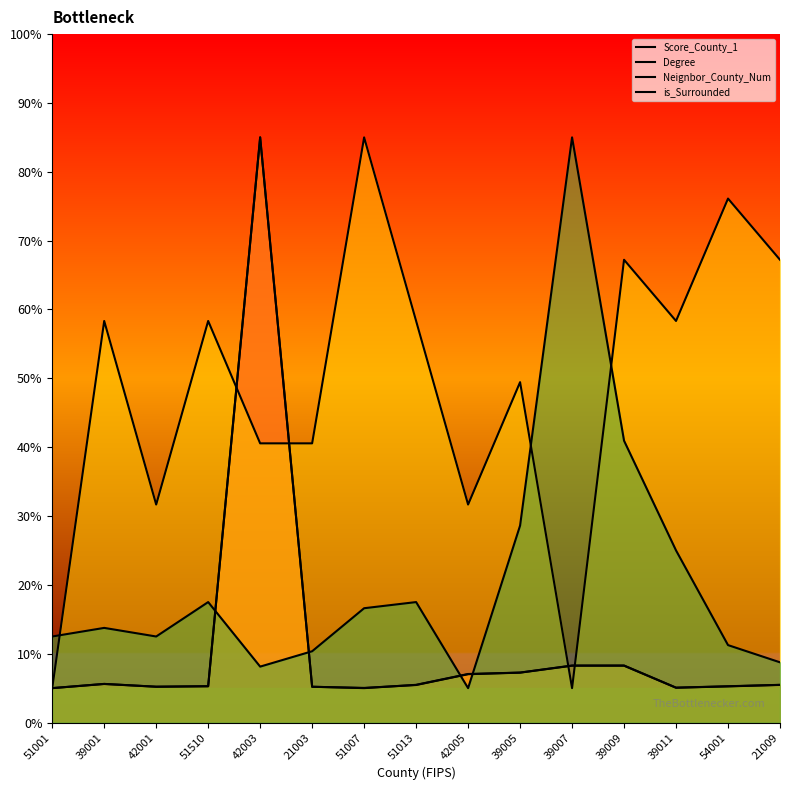

Which series changed the most between 42005 and 39009?

is_Surrounded